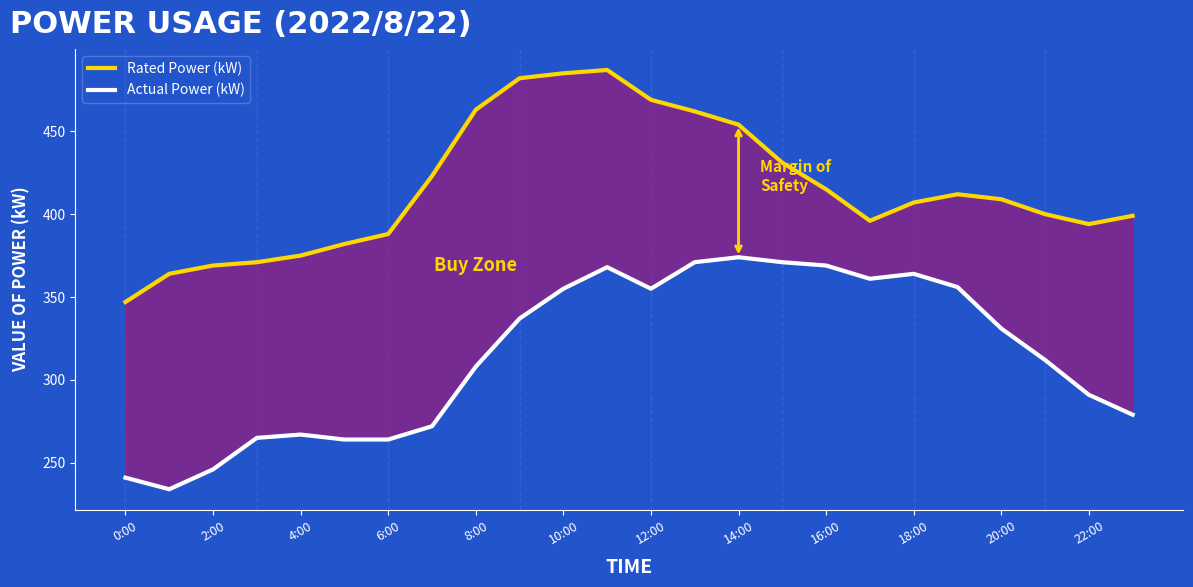

How many data points in Actual Power (kW) are less than 331?

12